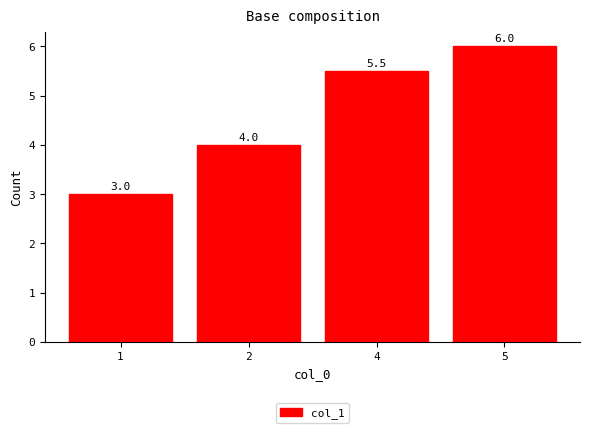

What is the change in value from 1 to 4?

+2.5